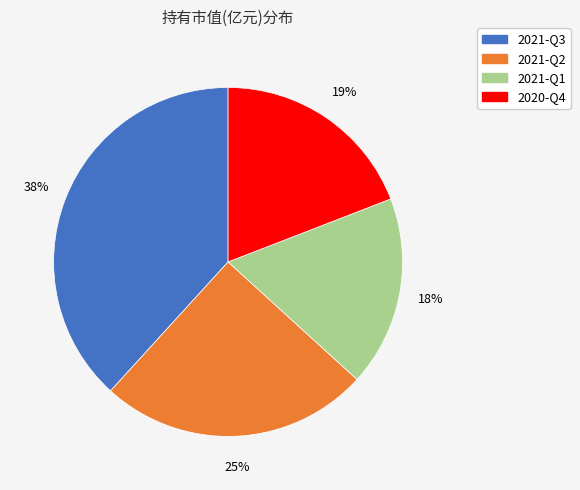

Is it true that 2021-Q2 is 25% of the pie?

True